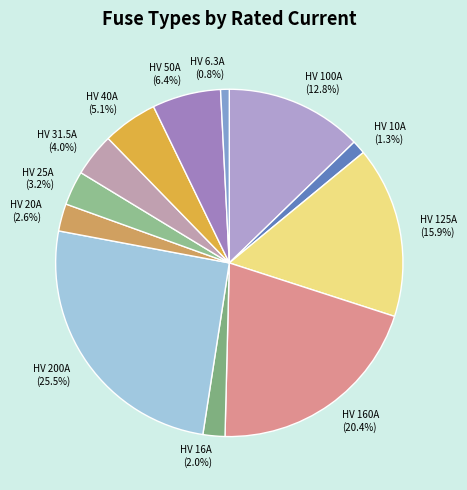

Approximately how many times larger is the value at HV 160A (20.4%) compared to HV 200A (25.5%)?

0.8